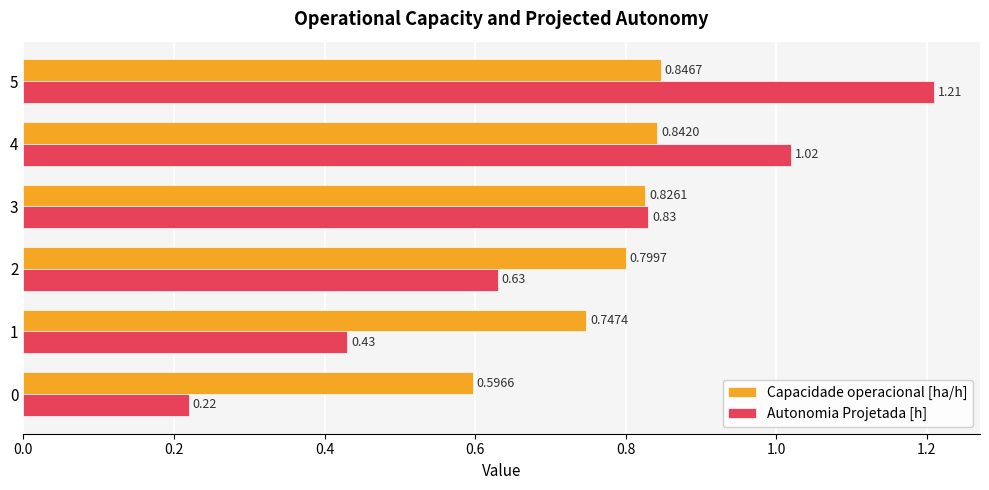

Which series has the largest range (max minus min)?

Autonomia Projetada [h]